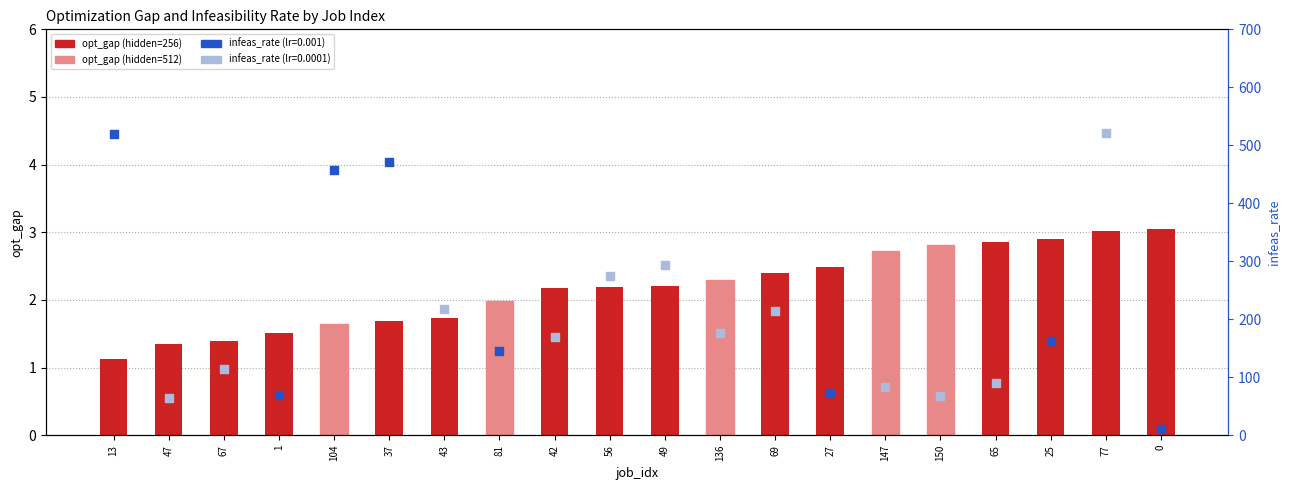

Between 37 and 104, which is larger?

37